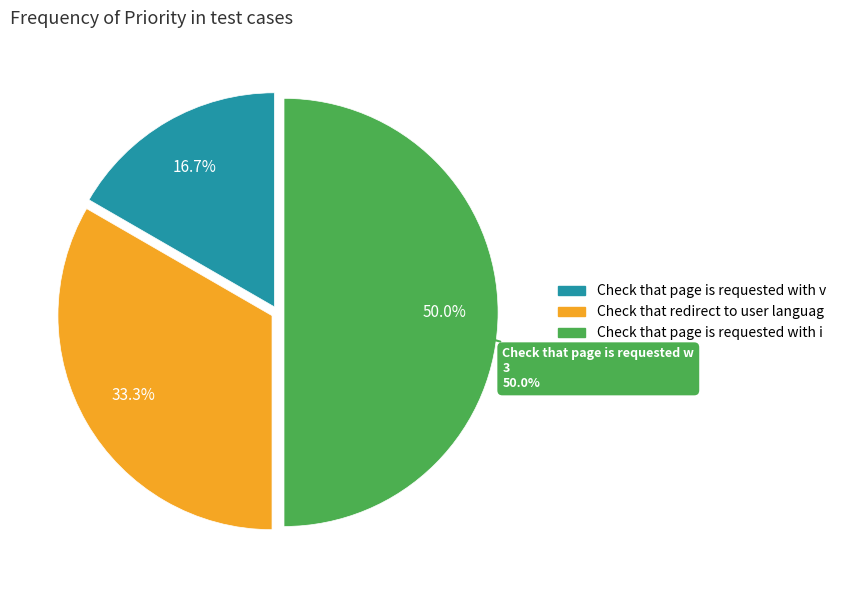

Rank the categories by value from highest to lowest.

Check that page is requested with invalid URL, Check that redirect to user language, Check that page is requested with valid URL